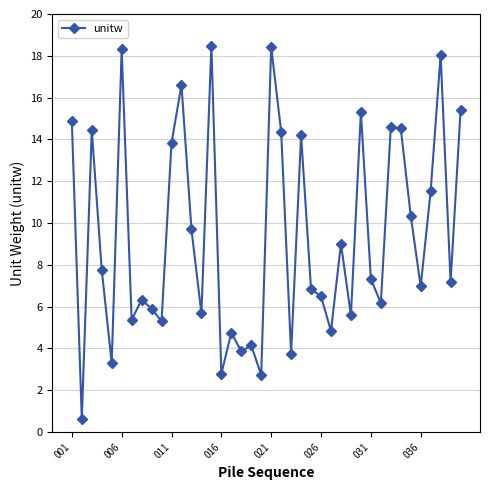

True or false: the data has more than 2 interior local peaks.

True